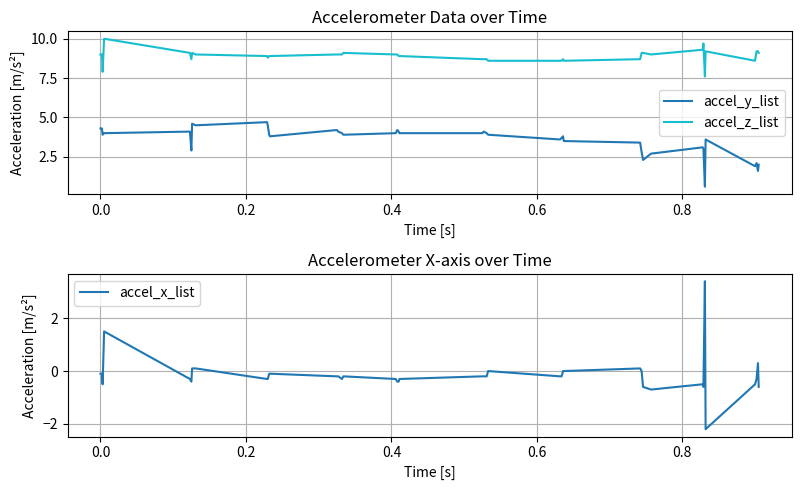

What is the lowest value of the accel_y_list series?

0.6